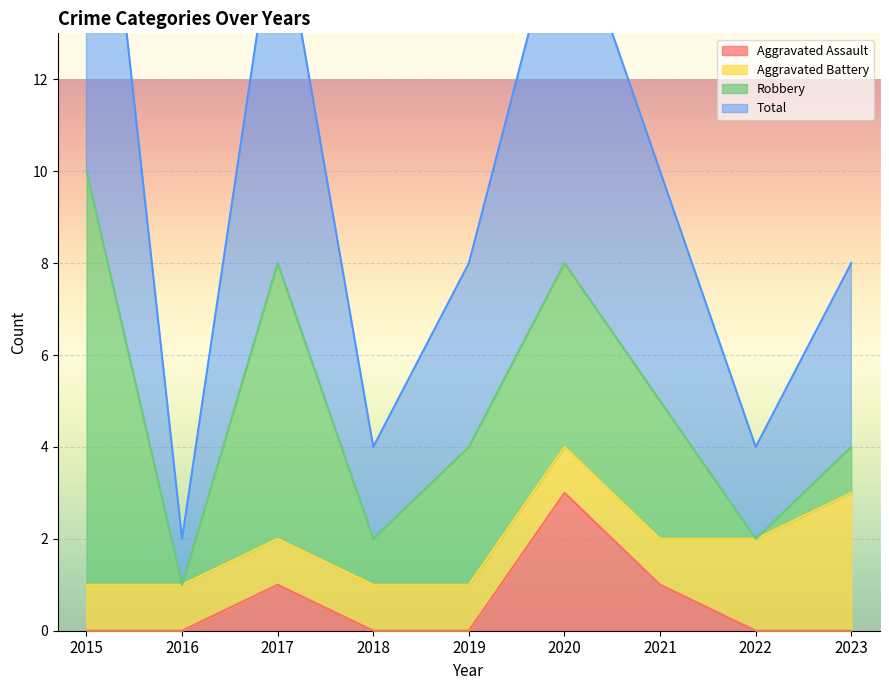

What is the sum of the Total values at 2021 and 2015?

31